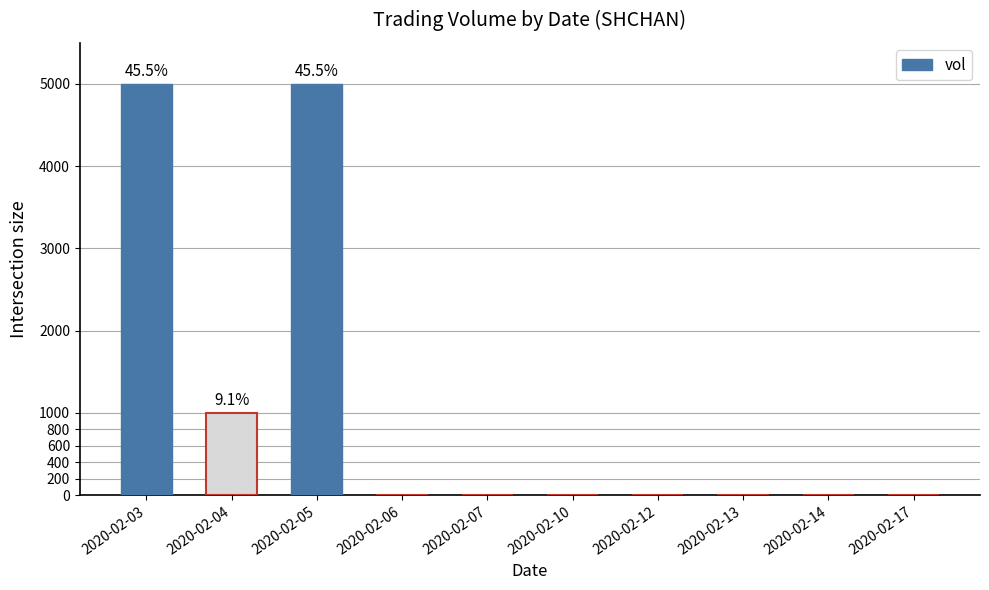

True or false: the data shows 6853 at 2020-02-03.

False